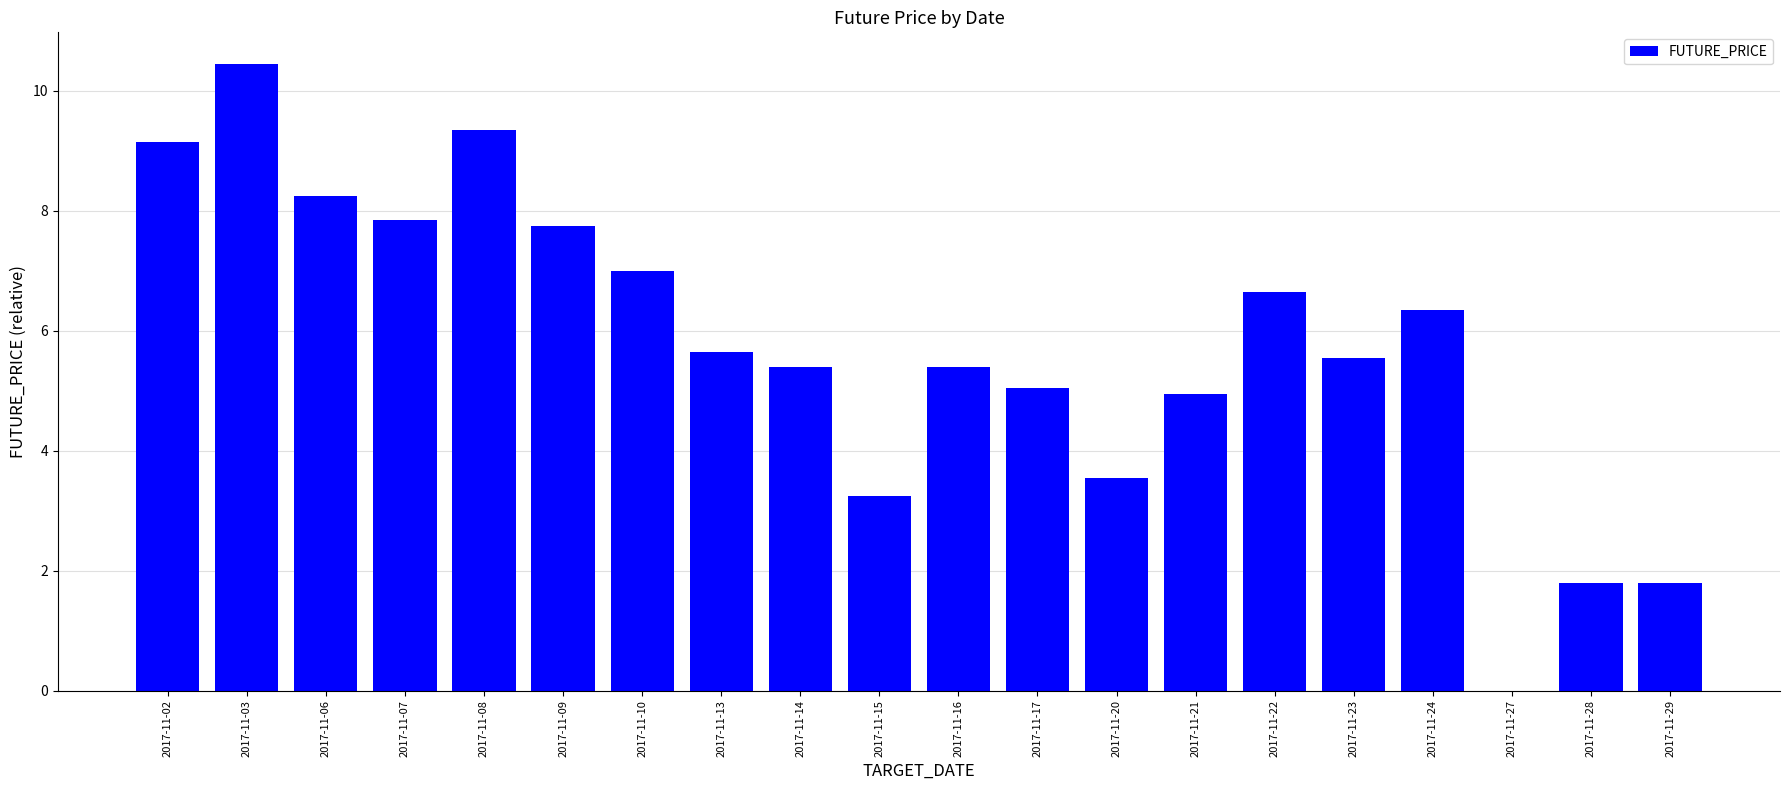

What is the change in value from 2017-11-07 to 2017-11-24?

-1.5